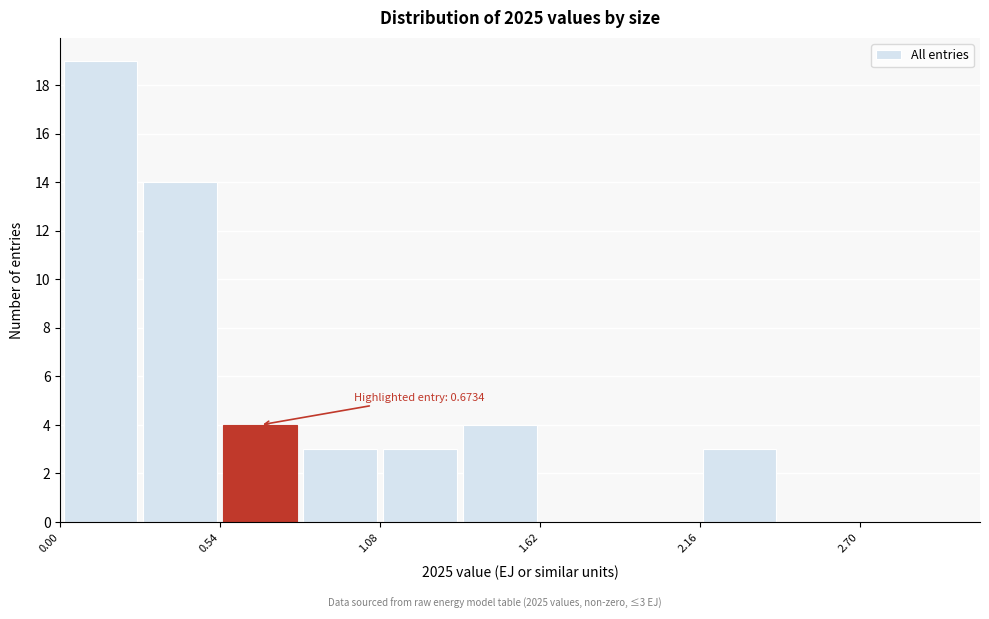

Around what value on the x-axis is the tallest bar? Give the approximate position of its centre, as read against the axis.

0.1